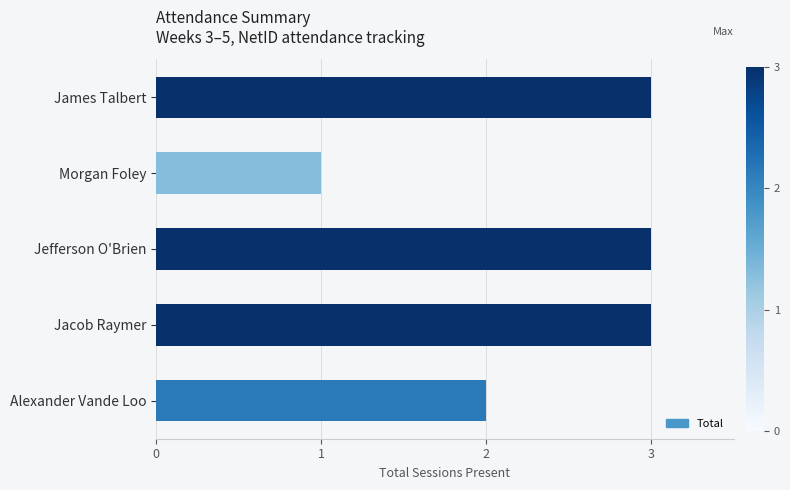

What is the label of the 3rd bar from the bottom?

Jefferson O'Brien